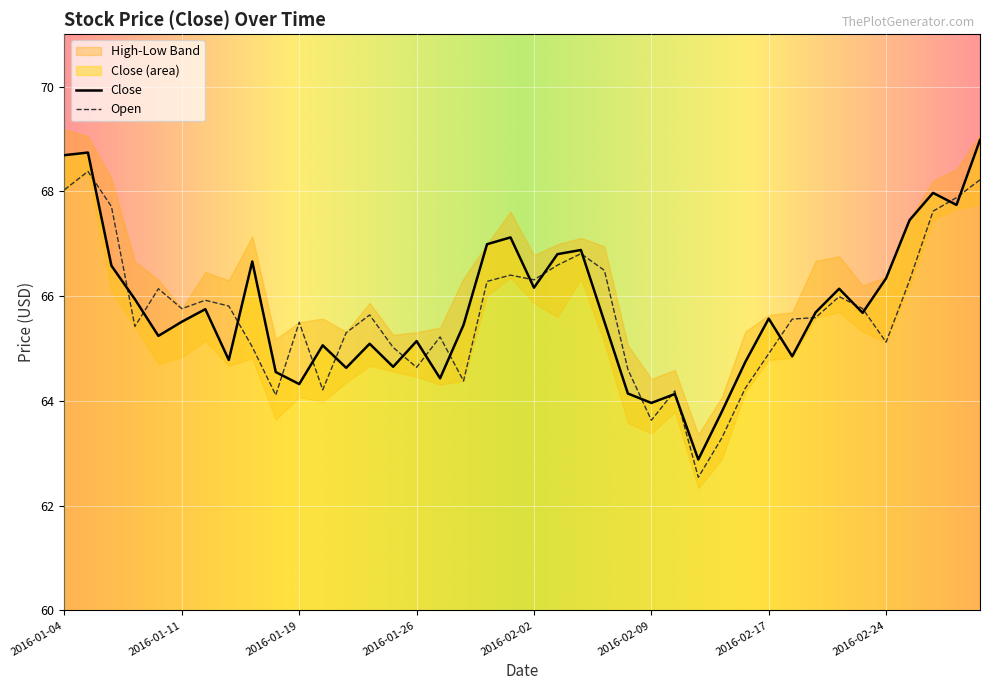

List the labels in order of value, largest first.

2016-03-01, 2016-01-05, 2016-01-04, 2016-02-26, 2016-02-29, 2016-02-25, 2016-02-01, 2016-01-29, 2016-02-04, 2016-02-03, 2016-01-14, 2016-01-06, 2016-02-24, 2016-02-02, 2016-02-22, 2016-01-07, 2016-01-12, 2016-02-19, 2016-02-23, 2016-02-17, 2016-01-11, 2016-02-05, 2016-01-28, 2016-01-08, 2016-01-26, 2016-01-22, 2016-01-20, 2016-02-18, 2016-01-13, 2016-02-16, 2016-01-25, 2016-01-21, 2016-01-15, 2016-01-27, 2016-01-19, 2016-02-08, 2016-02-10, 2016-02-09, 2016-02-12, 2016-02-11